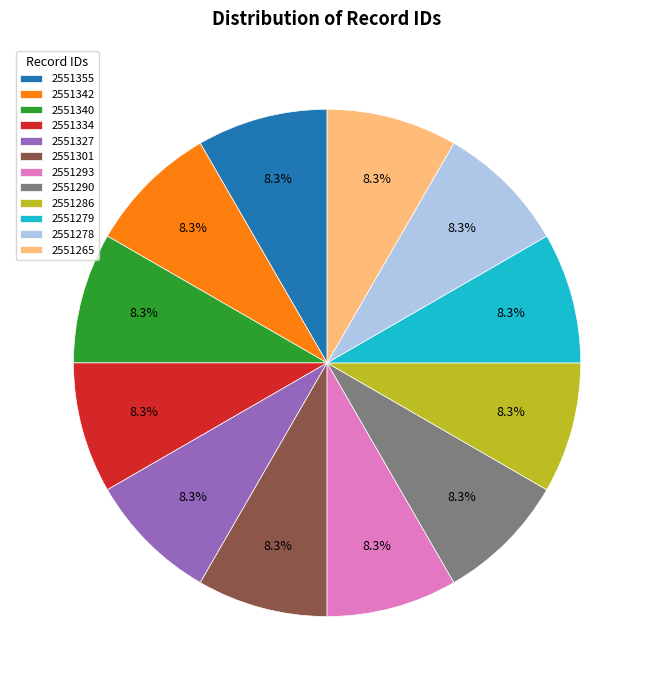

How many segments does this pie chart have?

12